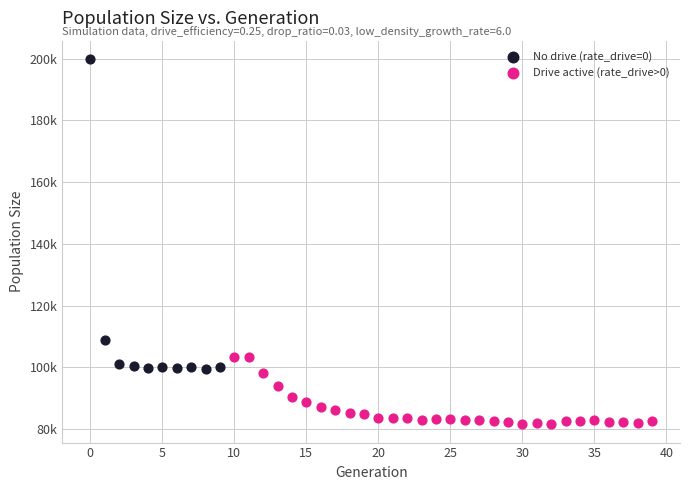

Which series reaches the maximum Y coordinate?

No drive (rate_drive=0)